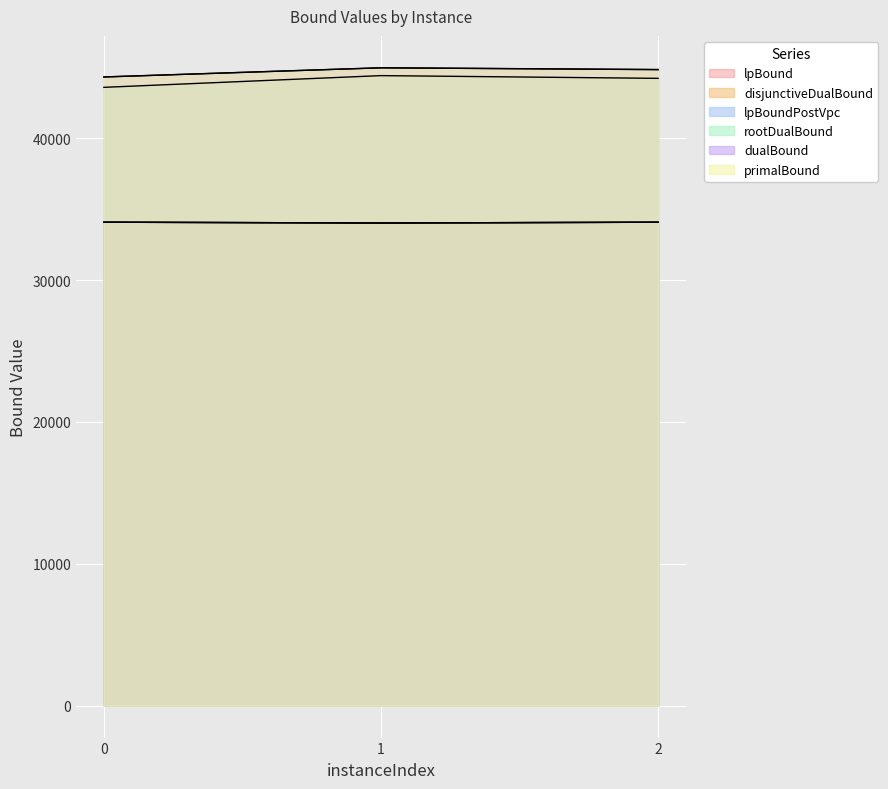

The primalBound series shows 76471.4 at 2. True or false?

False